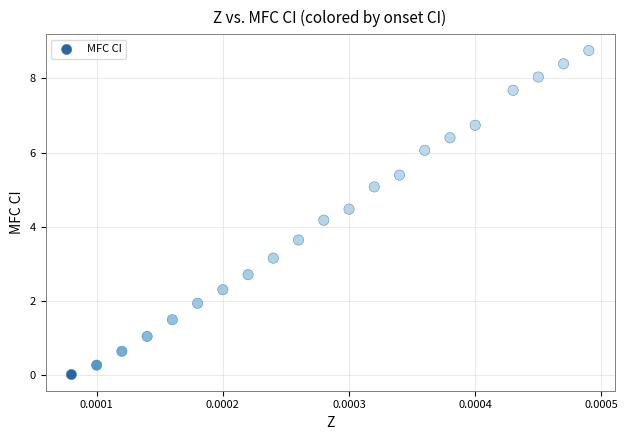

What Y value in the scatter plot is closest to 4?

4.2